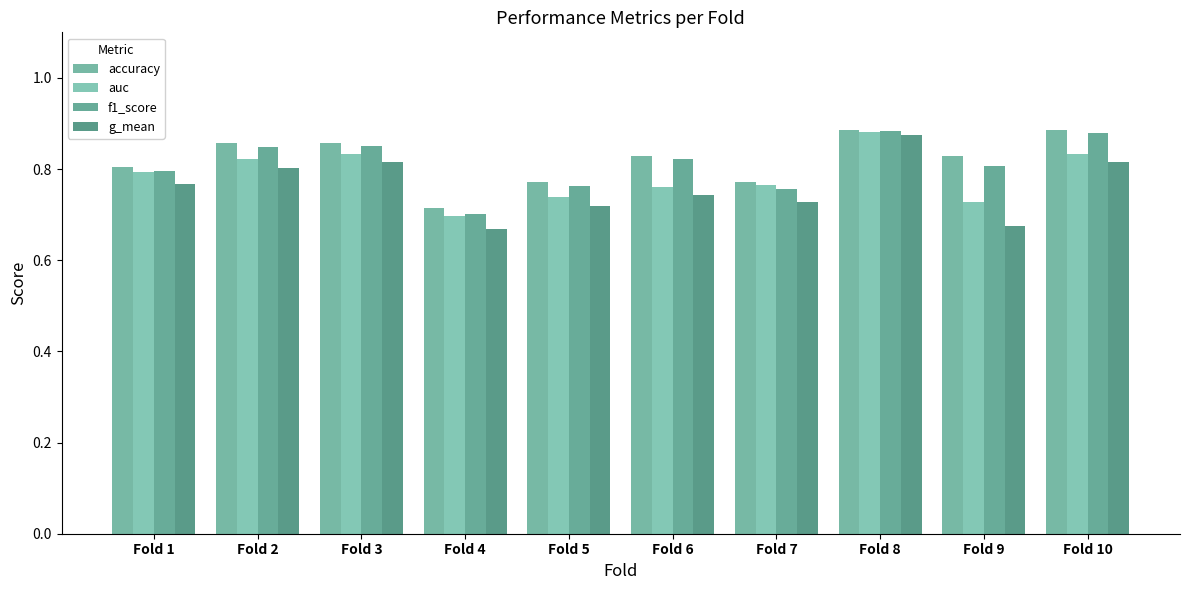

At how many categories does at least one series exceed 0?

10